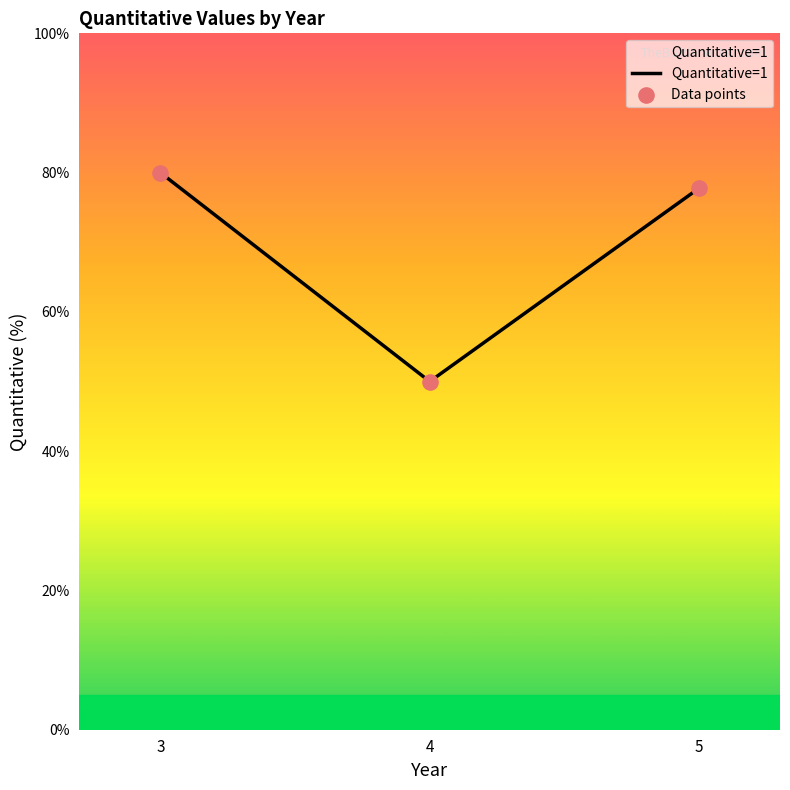

Between 5 and 4, which is larger?

5